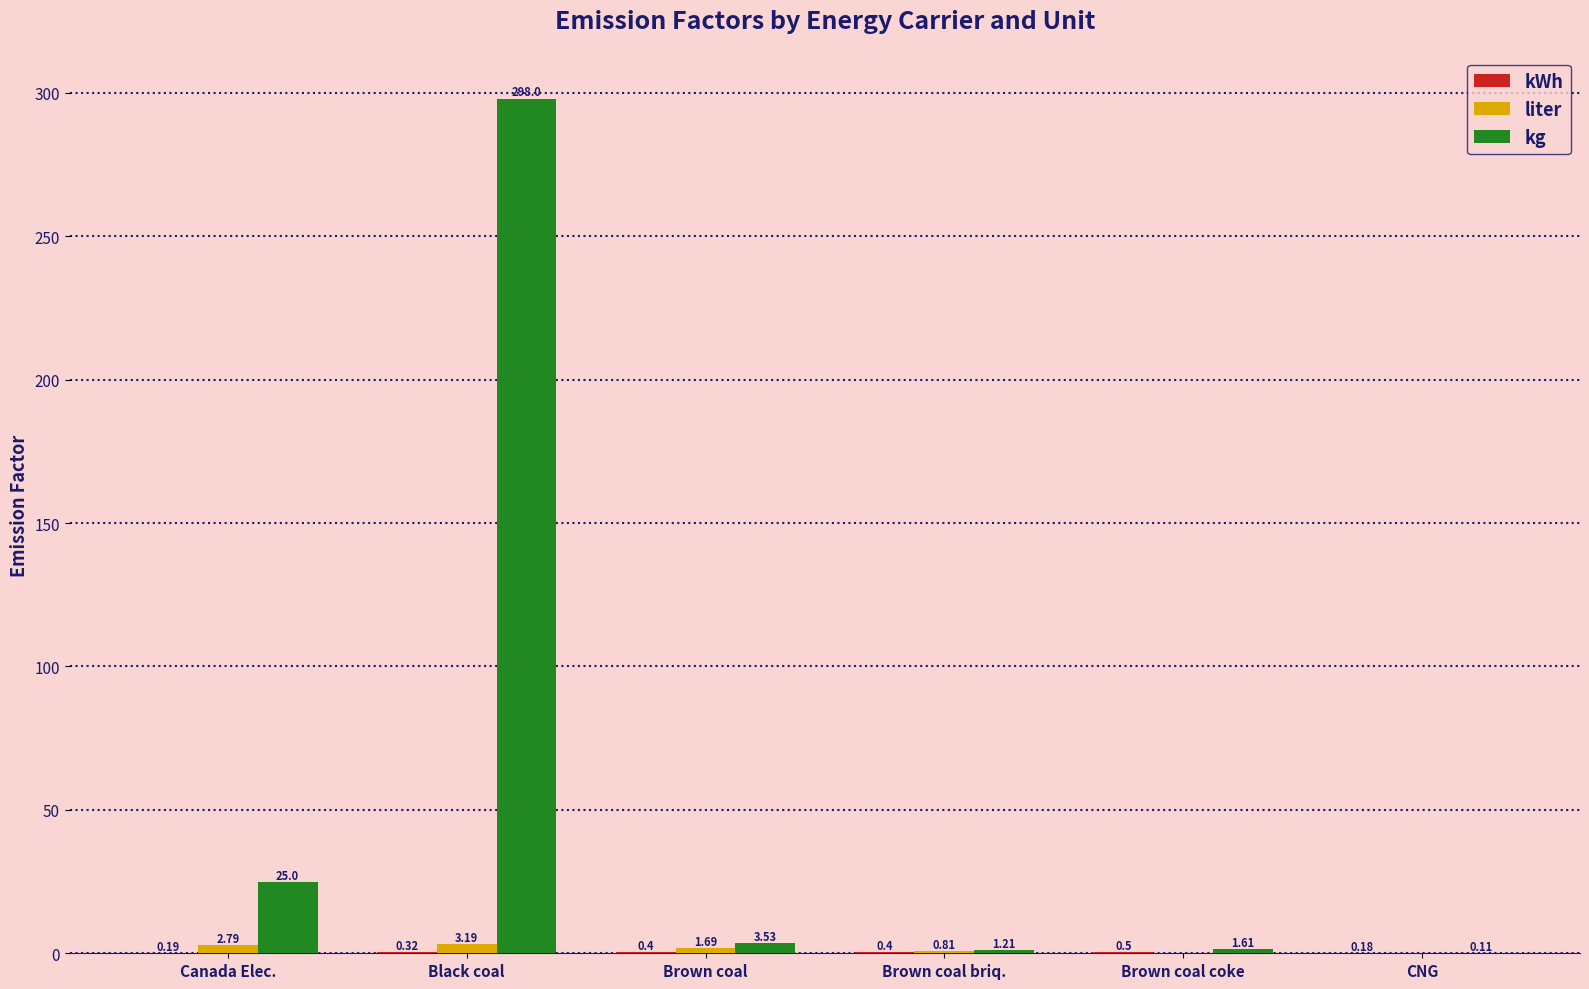

Which series has the largest range (max minus min)?

kg